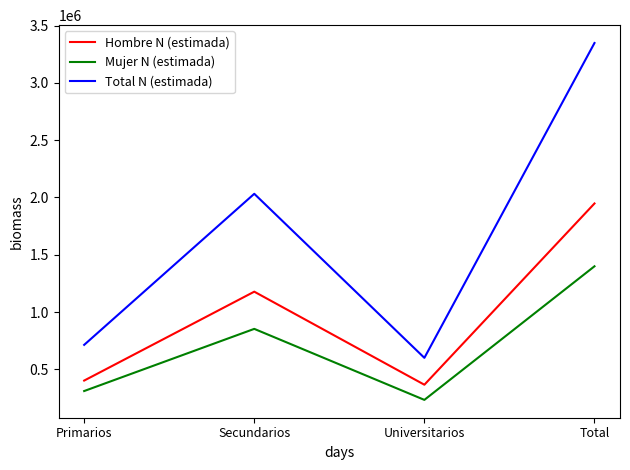

What is the spread (max minus min) of values at Primarios?

402756